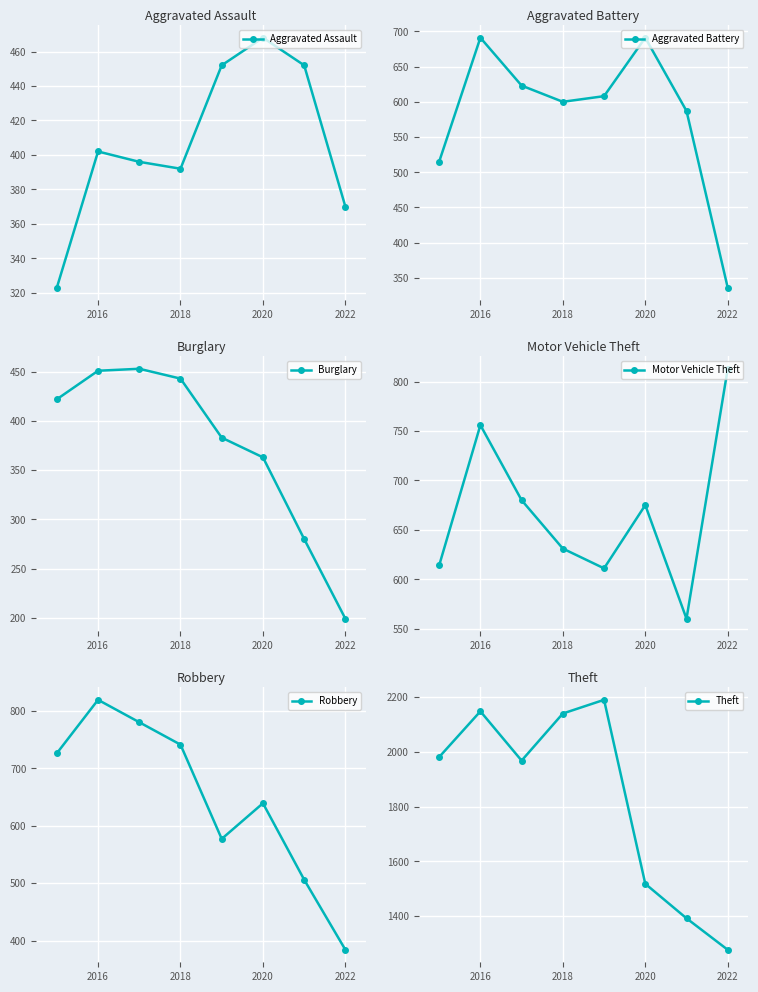

Is this an area chart (filled region under the line)?

No